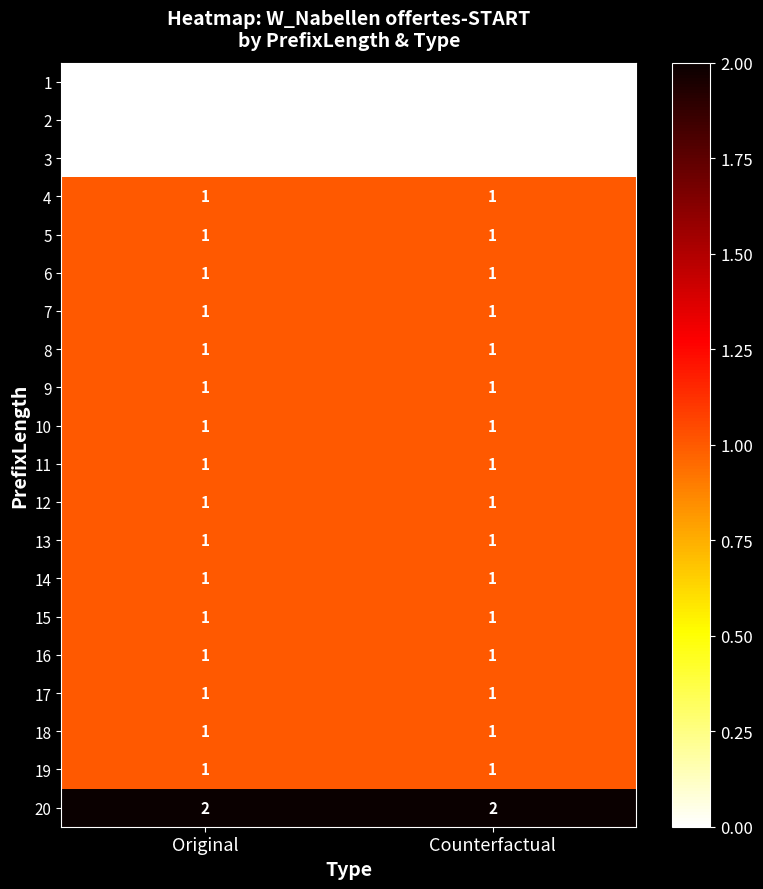

Which series has the largest total across all categories?

20